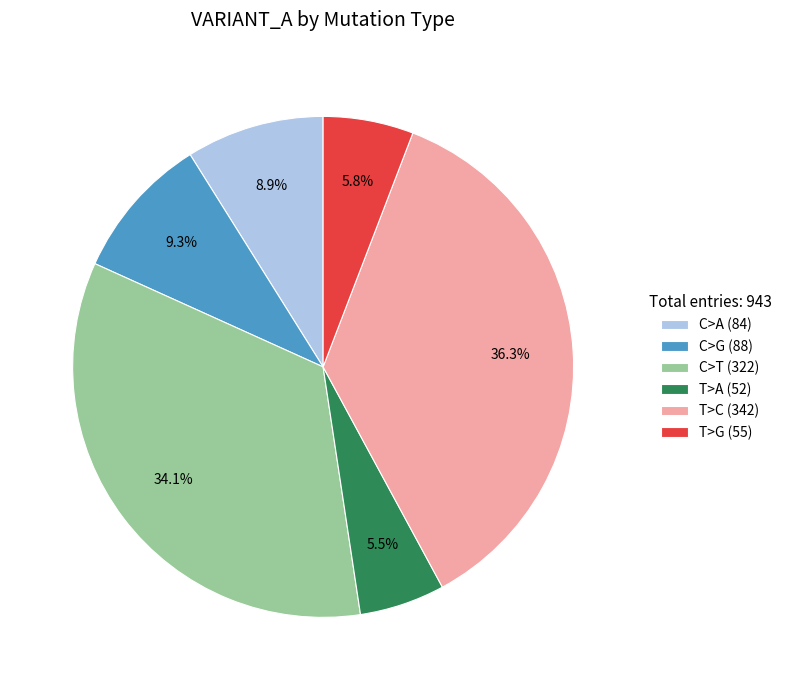

Is the sum of C>A and T>C greater than half?

No